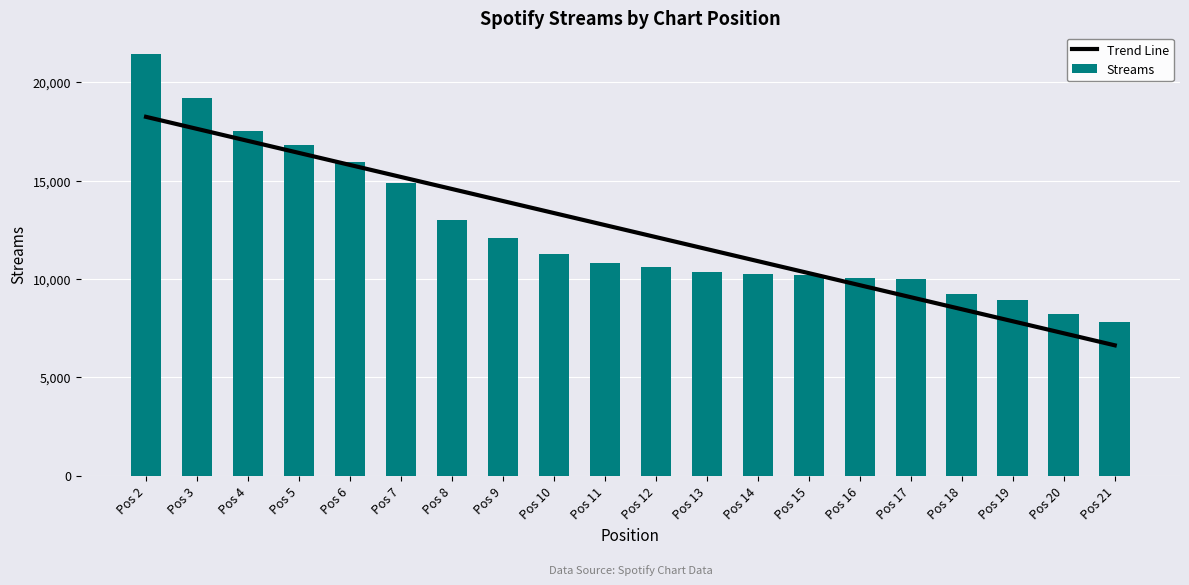

List the labels in order of Trend Line value, smallest first.

Pos 21, Pos 20, Pos 19, Pos 18, Pos 17, Pos 16, Pos 15, Pos 14, Pos 13, Pos 12, Pos 11, Pos 10, Pos 9, Pos 8, Pos 7, Pos 6, Pos 5, Pos 4, Pos 3, Pos 2